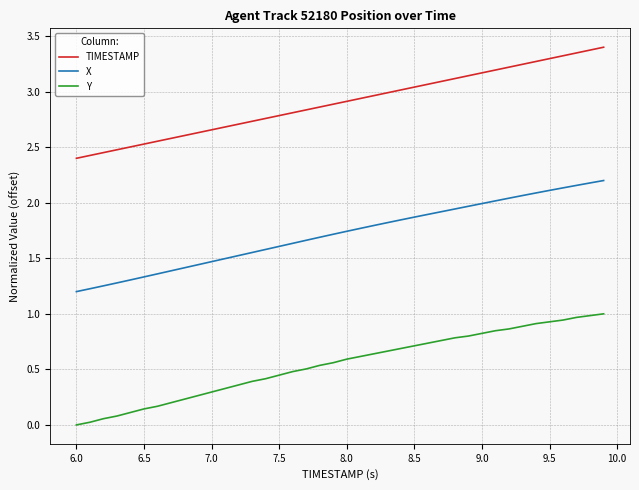

Which series has the largest total across all categories?

TIMESTAMP